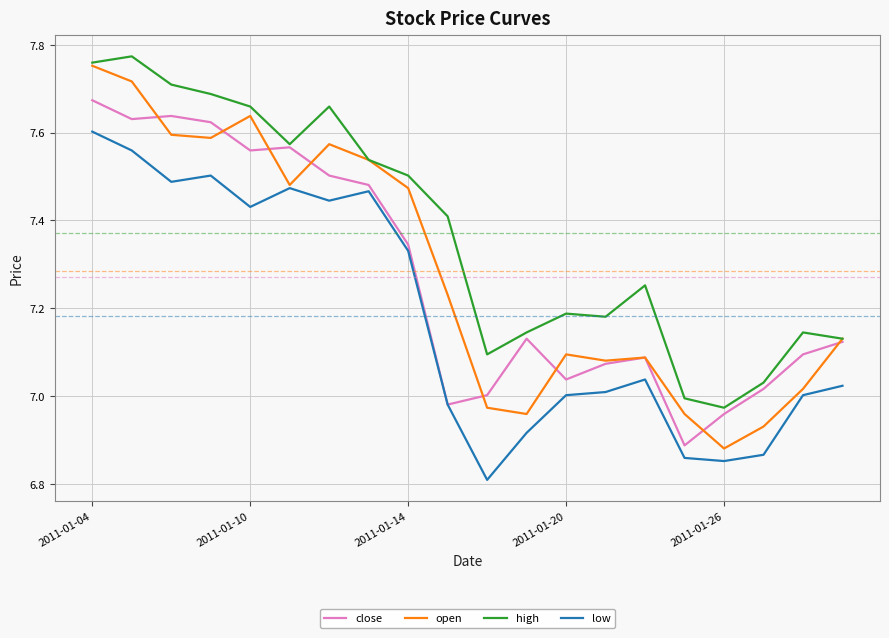

Which series has the largest range (max minus min)?

open